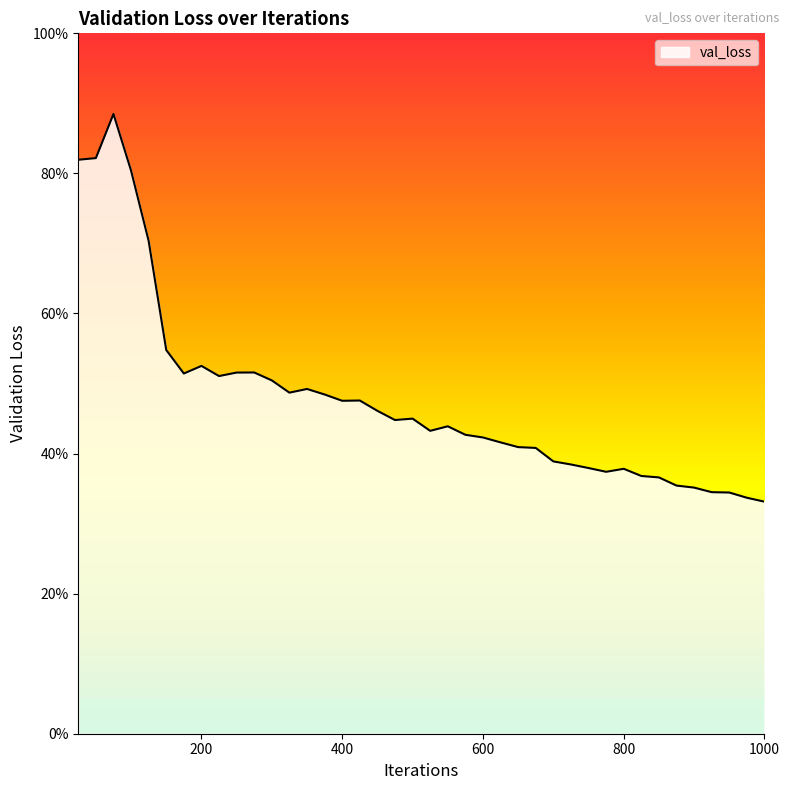

How many points are higher than both their immediate neighbors (excluding endpoints)?

8